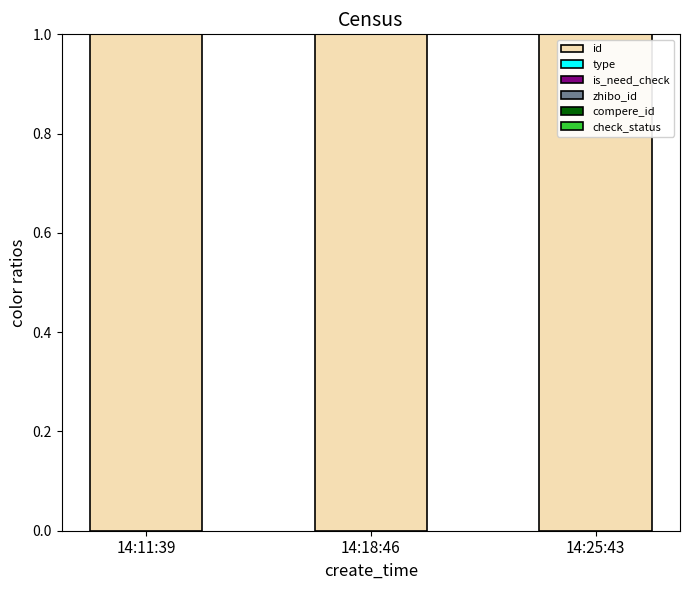

What is the highest value of the id series?

1.0